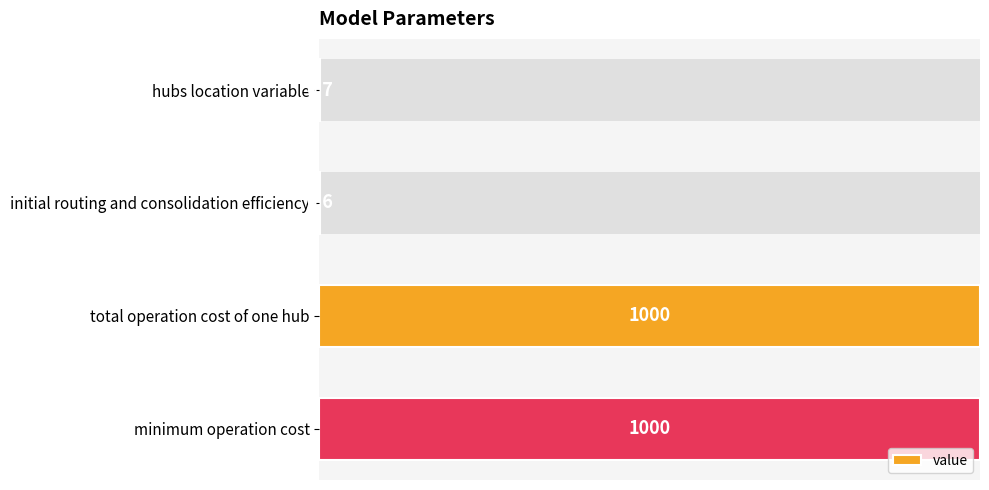

The value at total operation cost of one hub is 0.6. True or false?

False